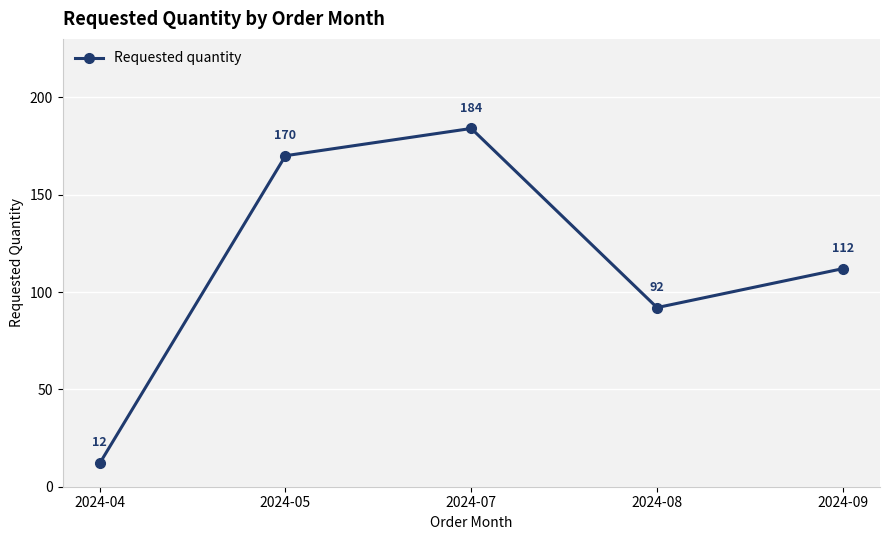

What value does the data have at 2024-07?

184